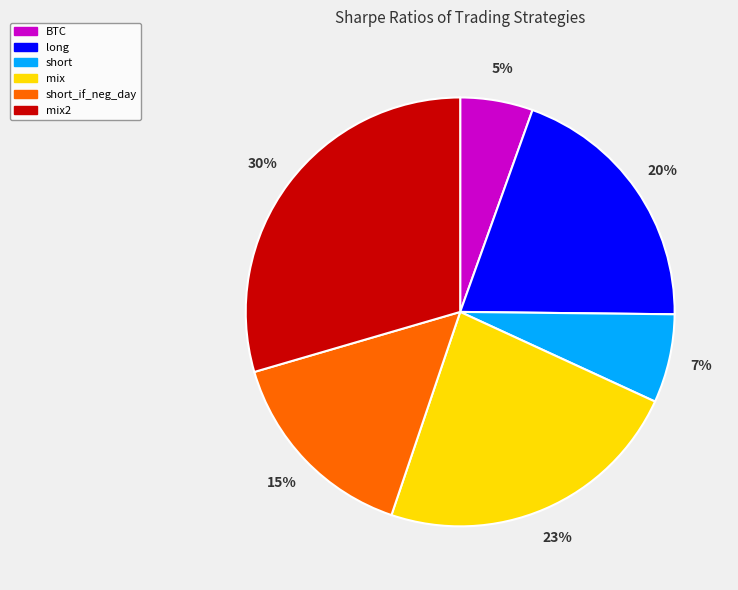

Is there a majority slice in this chart?

No